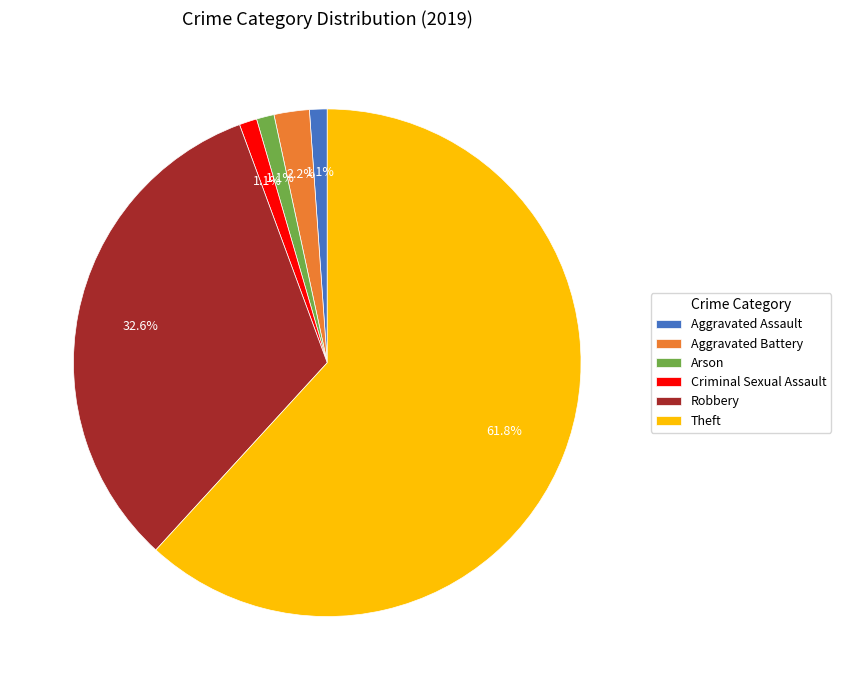

Is there any slice that represents more than half of the pie?

Yes